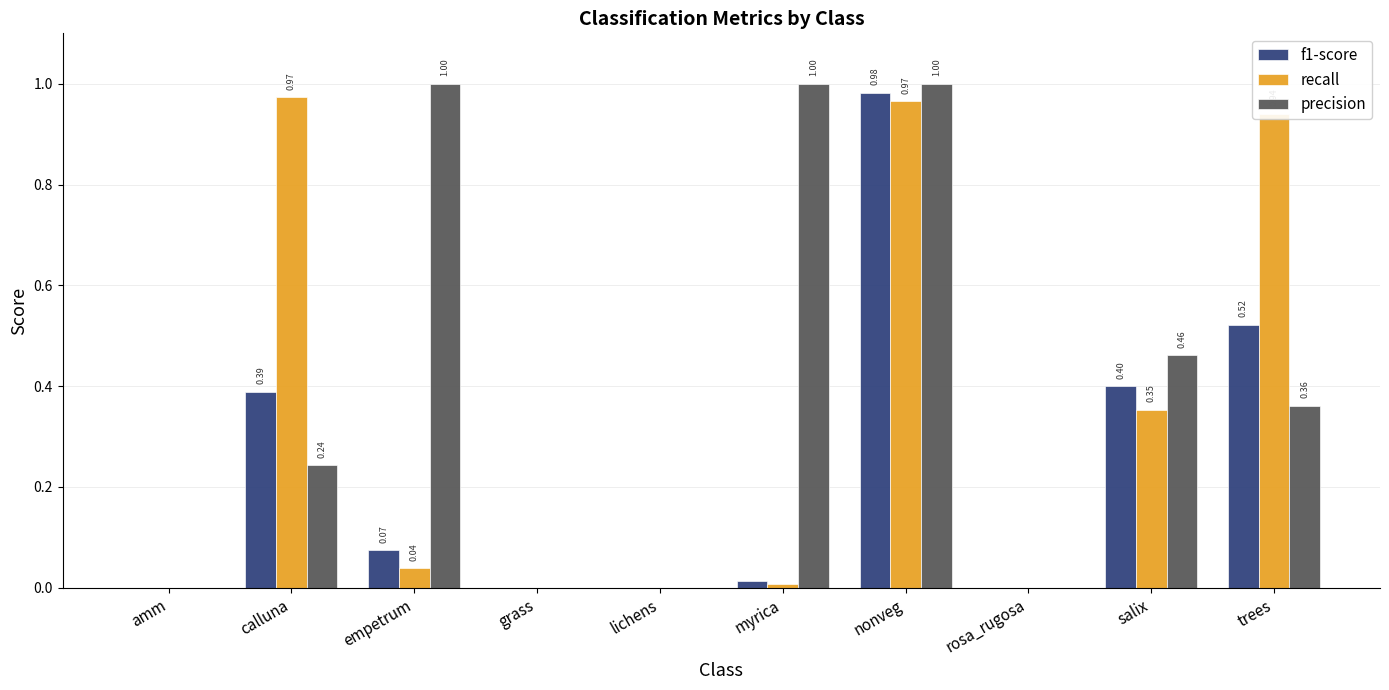

How many values in the precision series exceed 0?

6